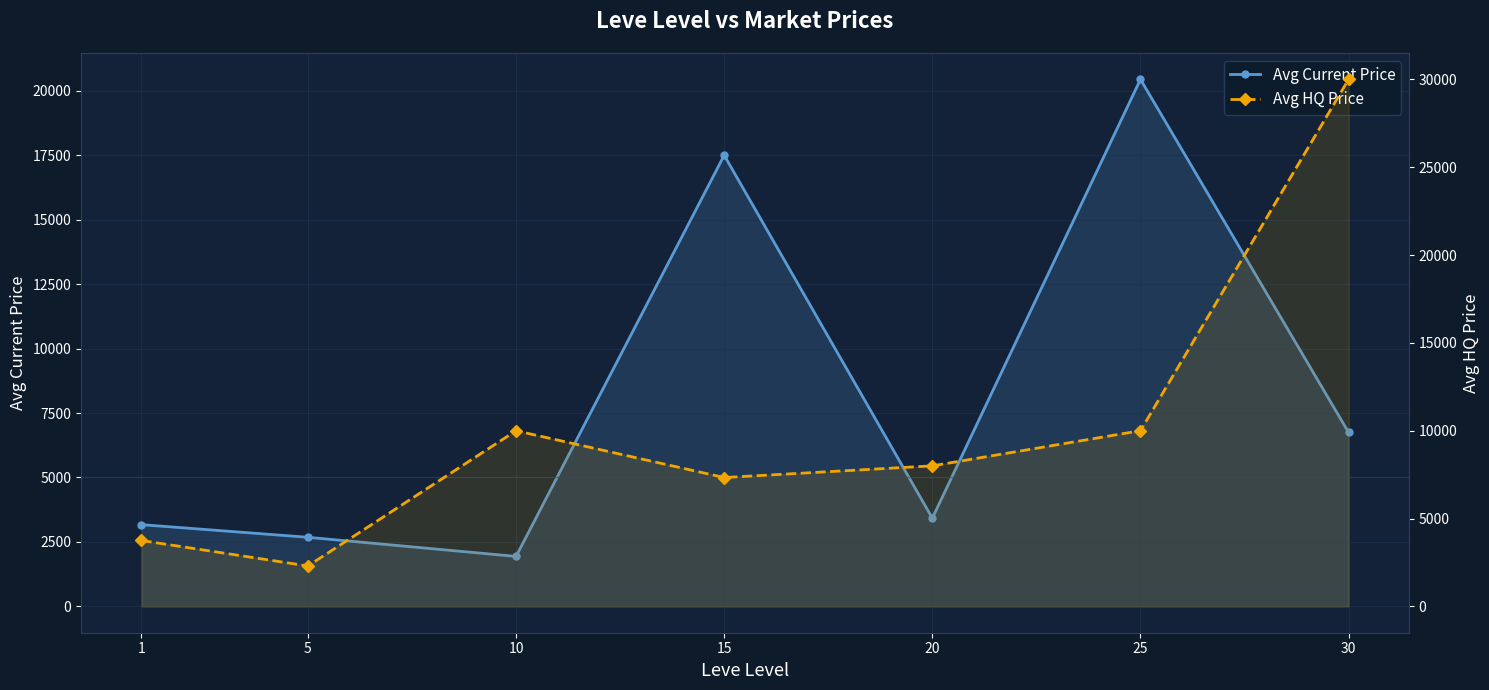

How many series are shown in this chart?

2